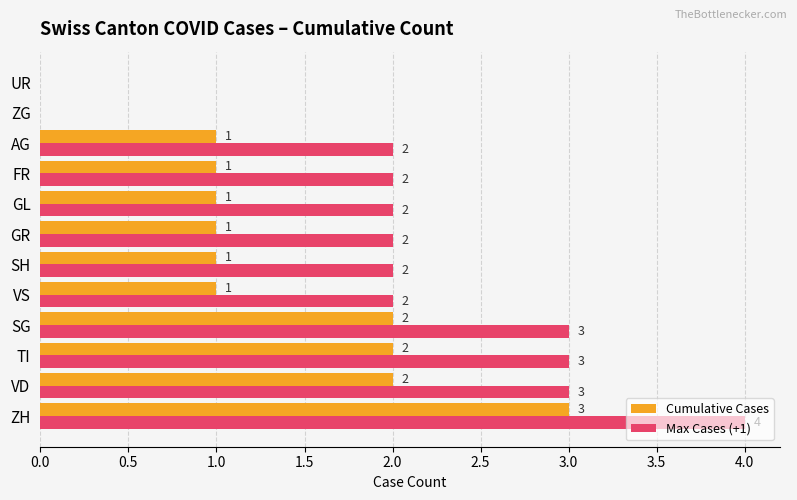

Is the value of Cumulative Cases at TI greater than the value of Max Cases (+1) at UR?

Yes